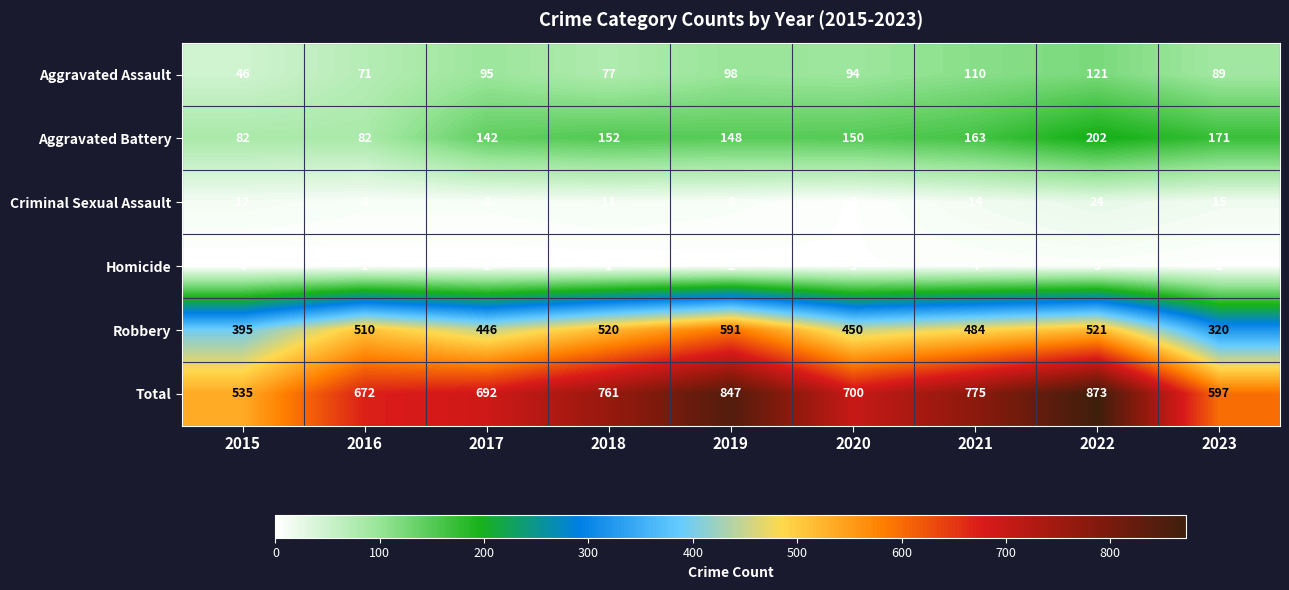

At how many categories does at least one series exceed 856?

1